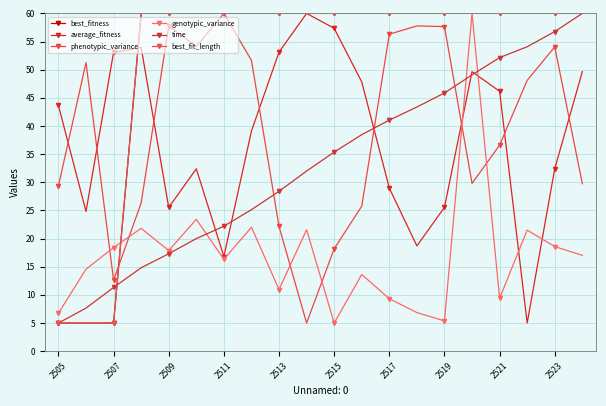

Is this an area chart (filled region under the line)?

No